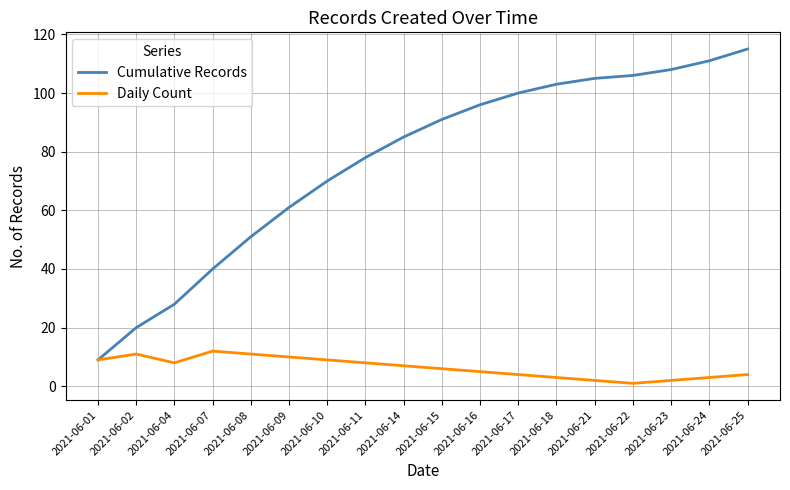

What is the highest value of the Cumulative Records series?

115